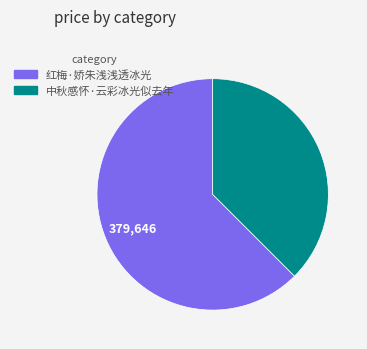

What is the majority slice?

红梅·娇朱浅浅透冰光